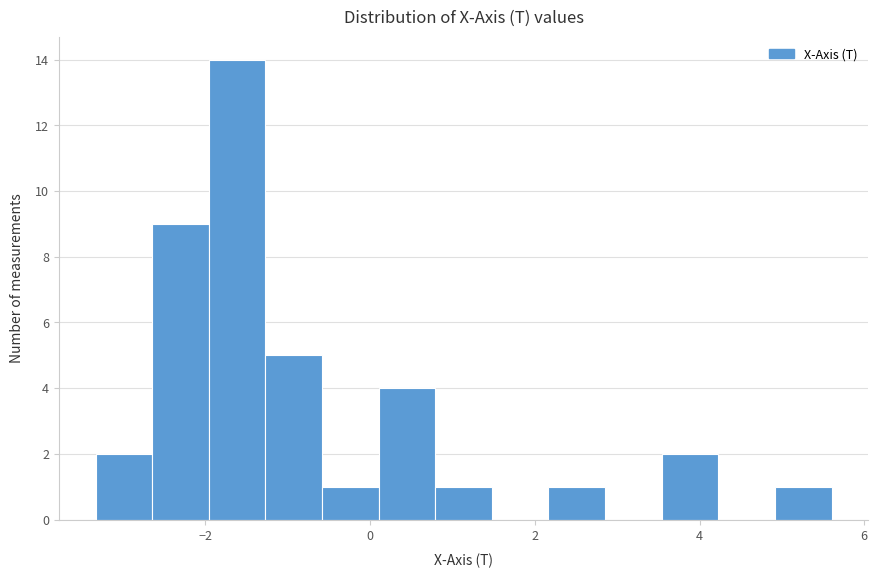

Read against the x-axis, roughly where is the centre of the tallest bar?

-1.6